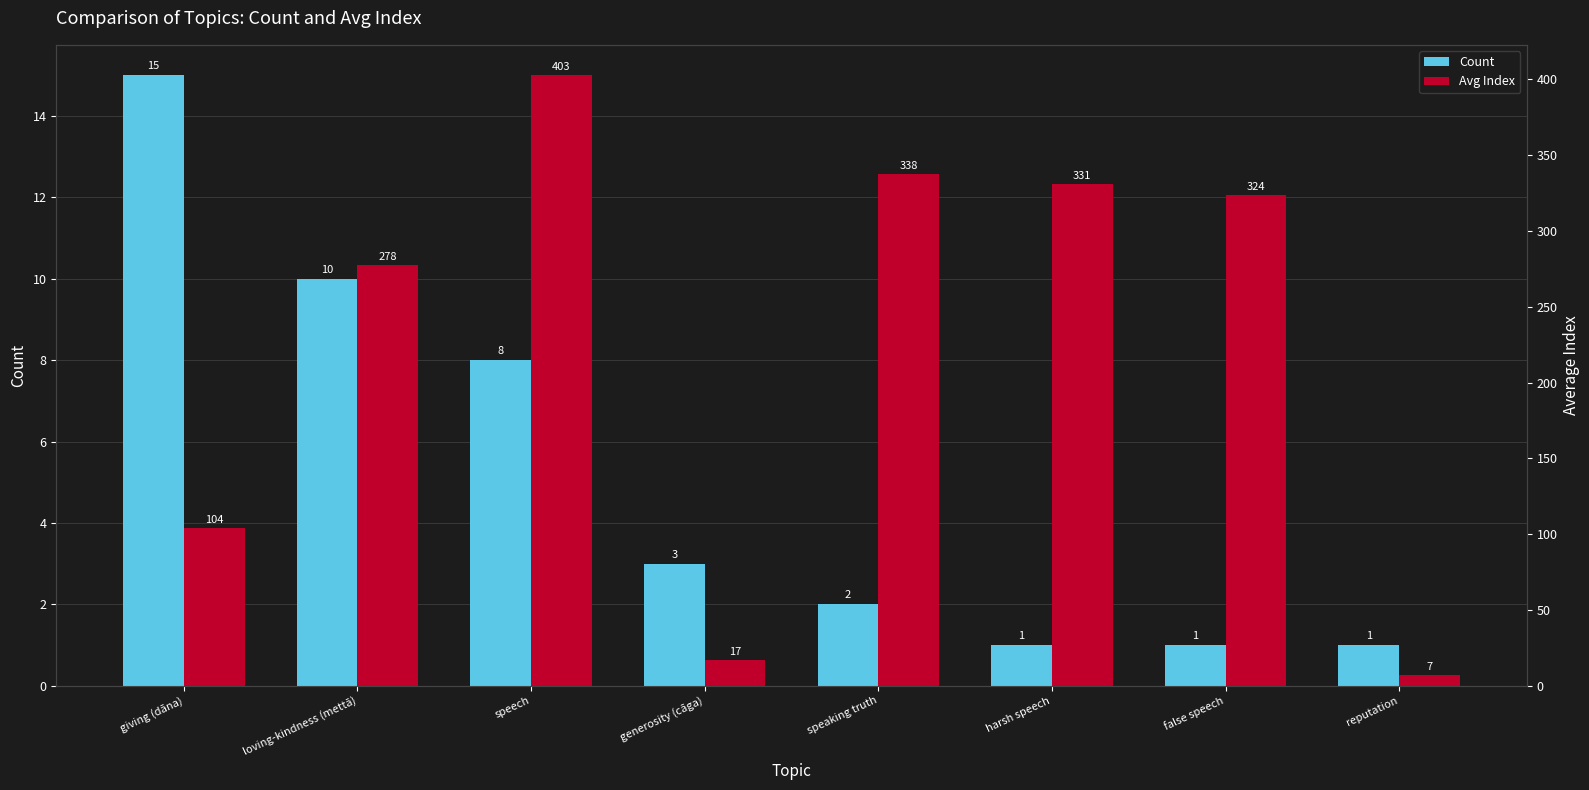

At reputation, list the series in order from largest to smallest.

Avg Index, Count